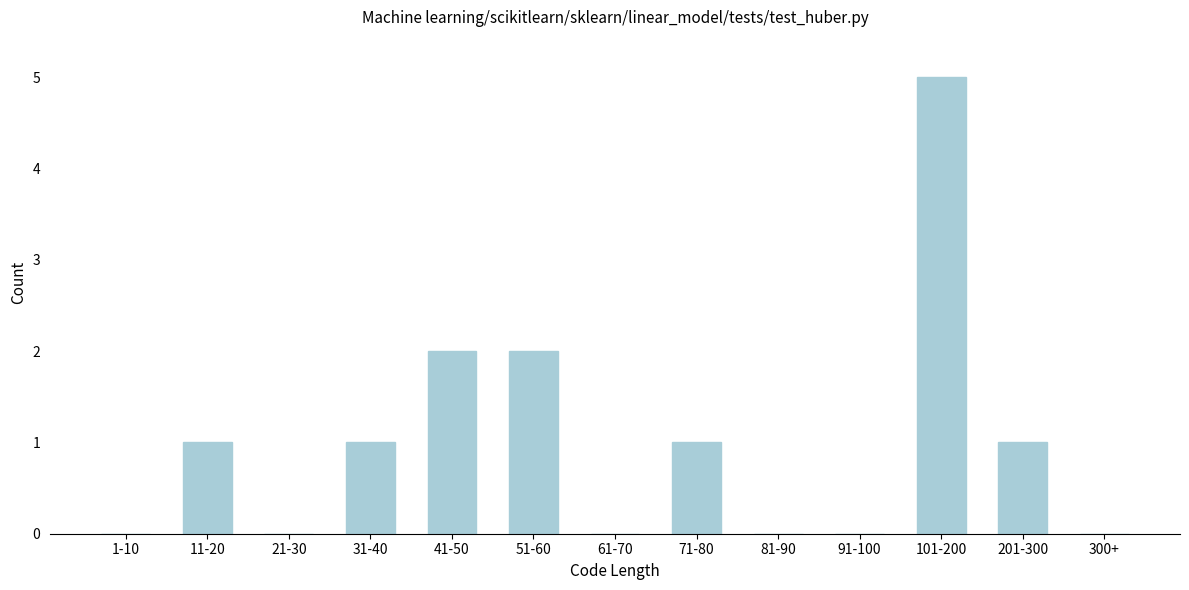

Reading left to right, extract all data points from this chart.

1-10=0	11-20=1	21-30=0	31-40=1	41-50=2	51-60=2	61-70=0	71-80=1	81-90=0	91-100=0	101-200=5	201-300=1	300+=0